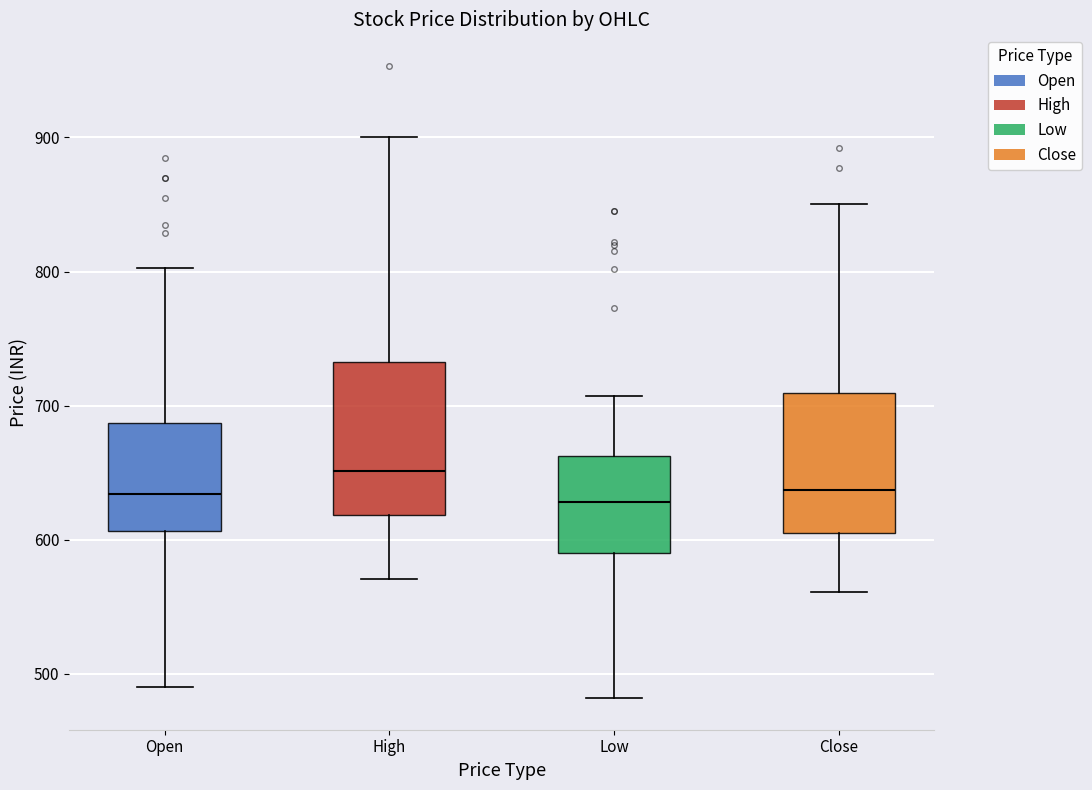

Reading left to right, transcribe this box plot: for each box, give where its median line is, the range the box spans, and where its two whiskers end, as read against the y-axis. The values are not printed on the chart, so give them approximately, as read against the axis.

Open: median 630, box 610 to 690, whiskers 490 to 800
High: median 650, box 620 to 730, whiskers 570 to 900
Low: median 630, box 590 to 660, whiskers 480 to 710
Close: median 640, box 600 to 710, whiskers 560 to 850